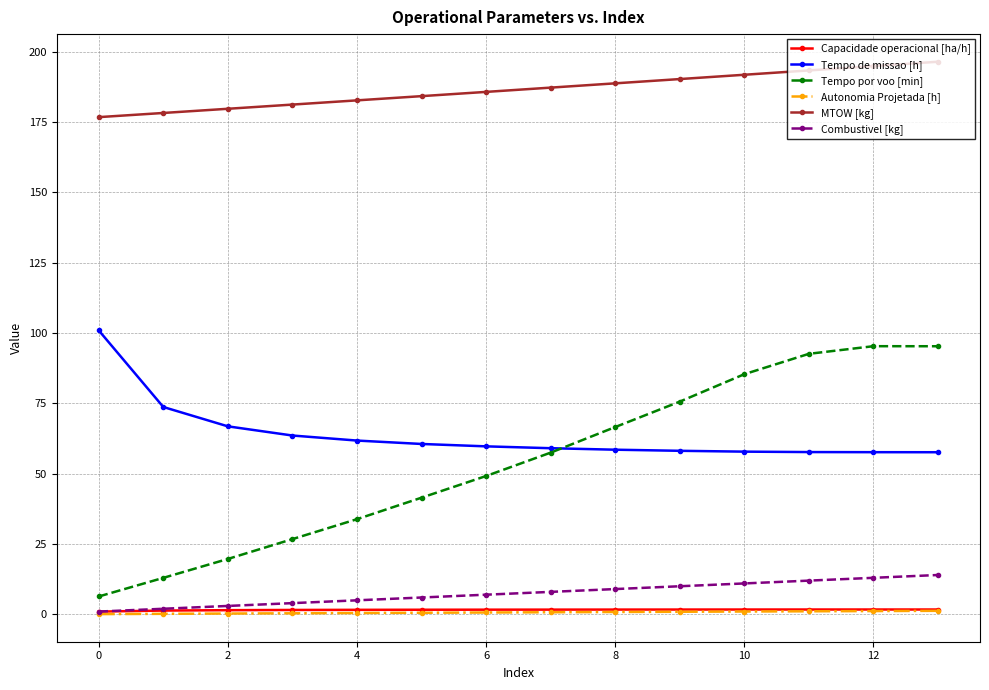

Which series has the widest spread of values?

Tempo por voo [min]